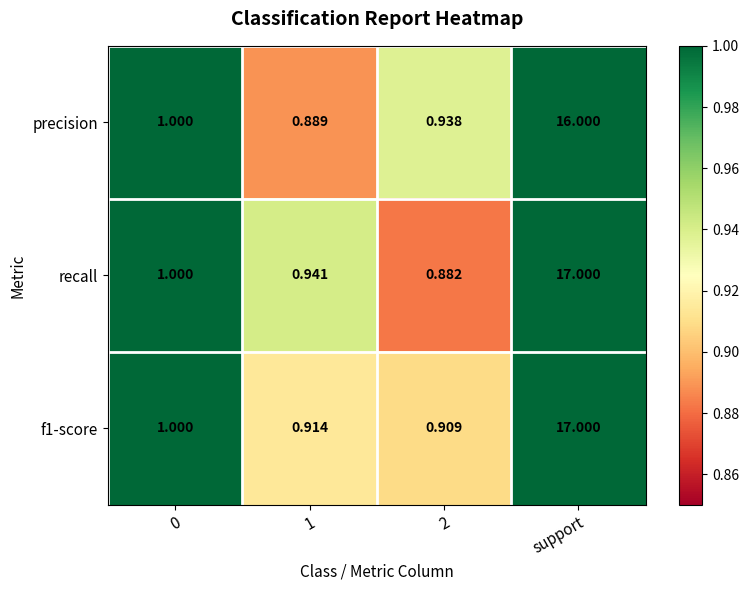

How many series are shown in this chart?

3